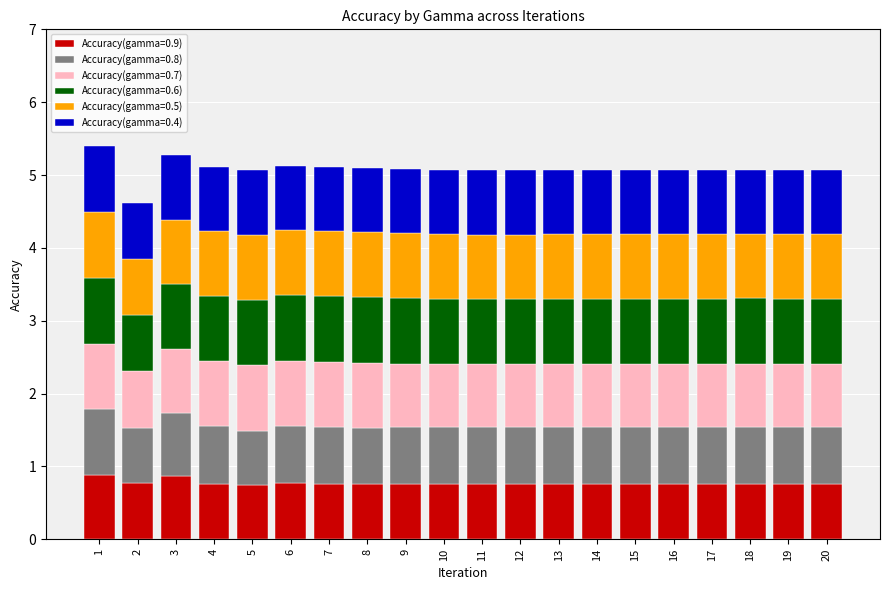

What is the total value across all series at 4?

5.1